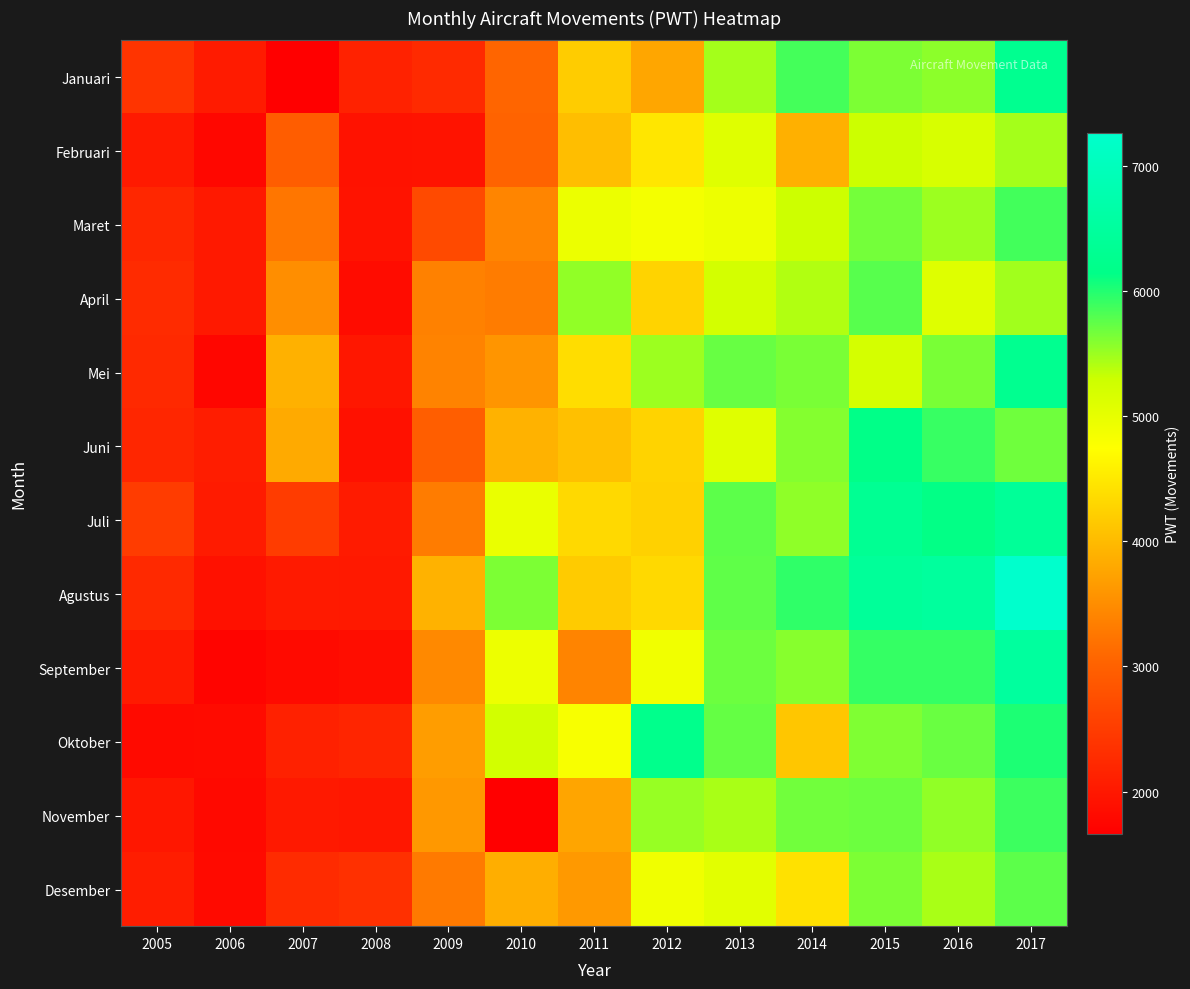

Reading left to right, what are all the values shown in this chart?

Januari: 2005=2385	2006=2050	2007=1662	2008=2133	2009=2250	2010=3051	2011=4187	2012=3767	2013=5460	2014=5857	2015=5625	2016=5556	2017=6281
Februari: 2005=2028	2006=1777	2007=2952	2008=1924	2009=1937	2010=3036	2011=4031	2012=4480	2013=5092	2014=3881	2015=5296	2016=5179	2017=5466
Maret: 2005=2216	2006=2013	2007=3239	2008=1943	2009=2686	2010=3403	2011=4943	2012=4857	2013=4936	2014=5288	2015=5659	2016=5496	2017=5862
April: 2005=2271	2006=2013	2007=3510	2008=1845	2009=3366	2010=3305	2011=5537	2012=4264	2013=5226	2014=5404	2015=5778	2016=5101	2017=5468
Mei: 2005=2239	2006=1755	2007=3884	2008=1989	2009=3384	2010=3580	2011=4368	2012=5497	2013=5710	2014=5636	2015=5212	2016=5642	2017=6277
Juni: 2005=2194	2006=2071	2007=3816	2008=1909	2009=2957	2010=3897	2011=4056	2012=4257	2013=5090	2014=5588	2015=6138	2016=5907	2017=5681
Juli: 2005=2495	2006=2049	2007=2502	2008=2039	2009=3313	2010=4974	2011=4324	2012=4240	2013=5756	2014=5552	2015=6326	2016=6125	2017=6403
Agustus: 2005=2241	2006=1910	2007=2031	2008=2014	2009=3902	2010=5623	2011=4169	2012=4325	2013=5743	2014=5939	2015=6421	2016=6485	2017=7261
September: 2005=2023	2006=1737	2007=1806	2008=1858	2009=3446	2010=4934	2011=3397	2012=4896	2013=5692	2014=5578	2015=5921	2016=5923	2017=6513
Oktober: 2005=1810	2006=1834	2007=2122	2008=2182	2009=3668	2010=5235	2011=4820	2012=6220	2013=5722	2014=4115	2015=5610	2016=5701	2017=6015
November: 2005=1991	2006=1799	2007=2018	2008=1981	2009=3616	2010=1667	2011=3755	2012=5520	2013=5443	2014=5672	2015=5690	2016=5544	2017=5894
Desember: 2005=2068	2006=1813	2007=2262	2008=2331	2009=3285	2010=3851	2011=3625	2012=4902	2013=5055	2014=4408	2015=5622	2016=5445	2017=5758